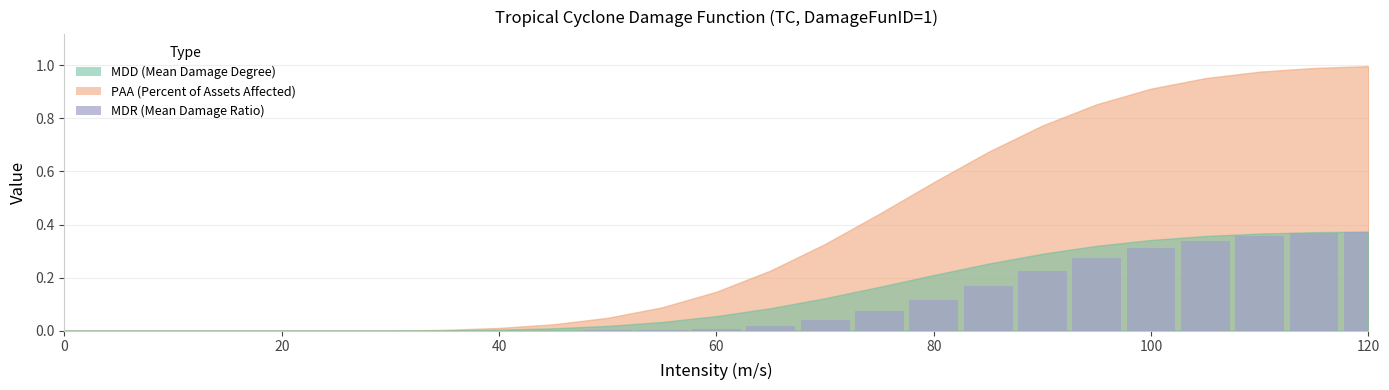

Are the bars horizontal?

No